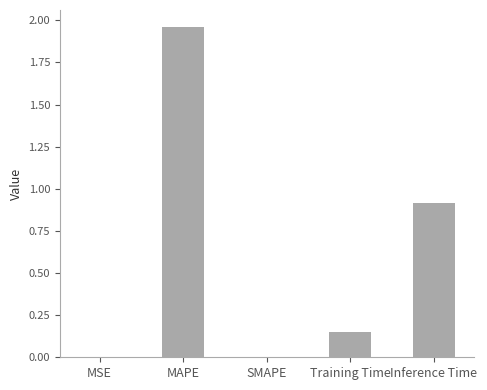

Read the value at Inference Time.

0.9